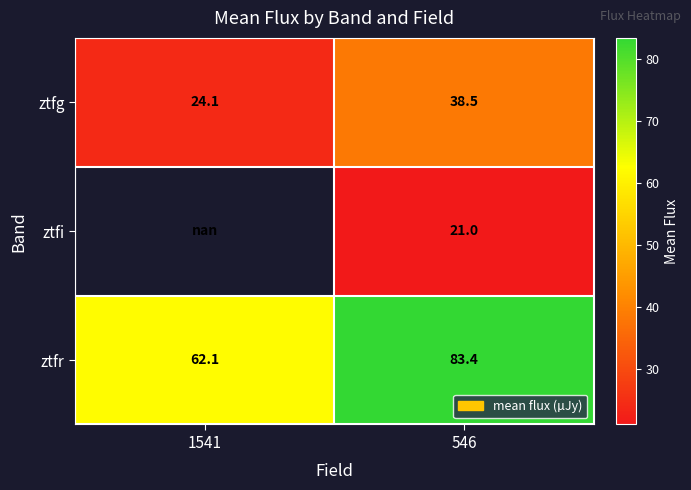

What is the minimum value shown in the chart?

21.0